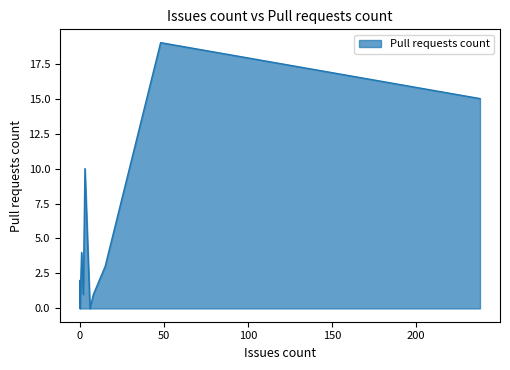

Is it true that the value at 8 is 2?

False